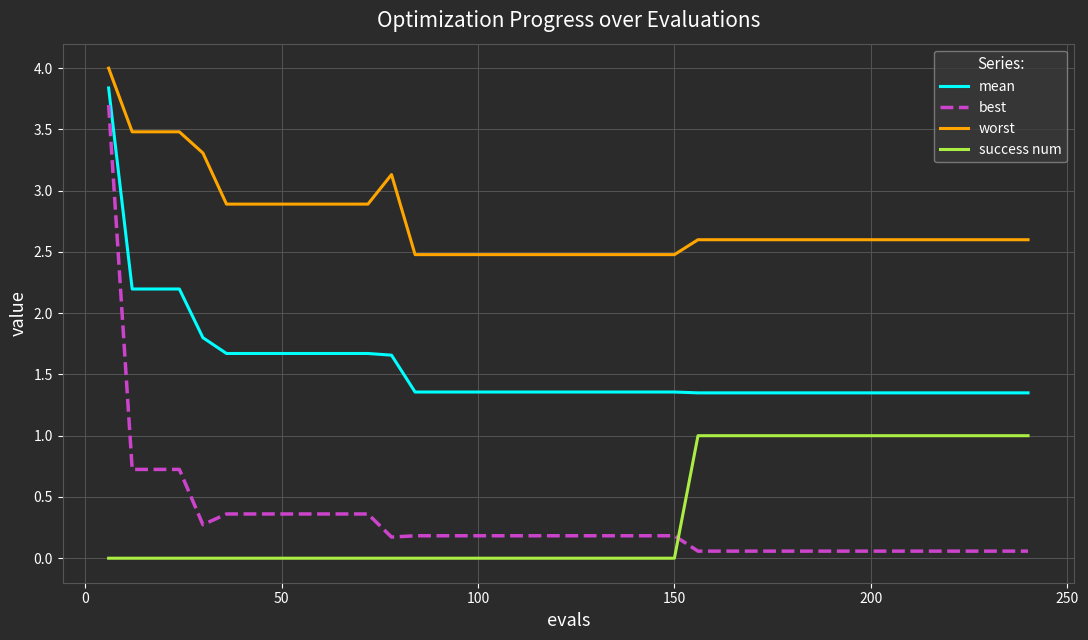

Which series has the largest range (max minus min)?

best